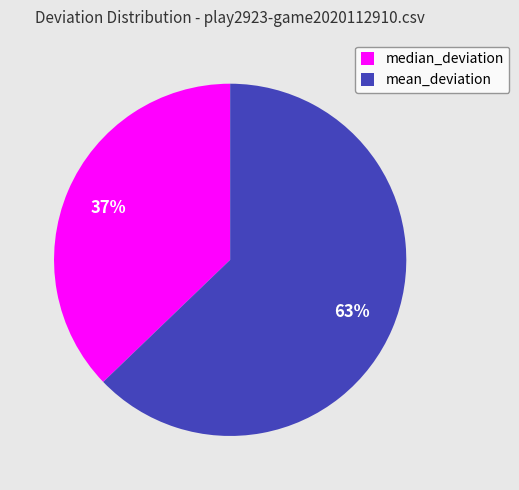

What is the smallest slice in the pie chart?

median_deviation